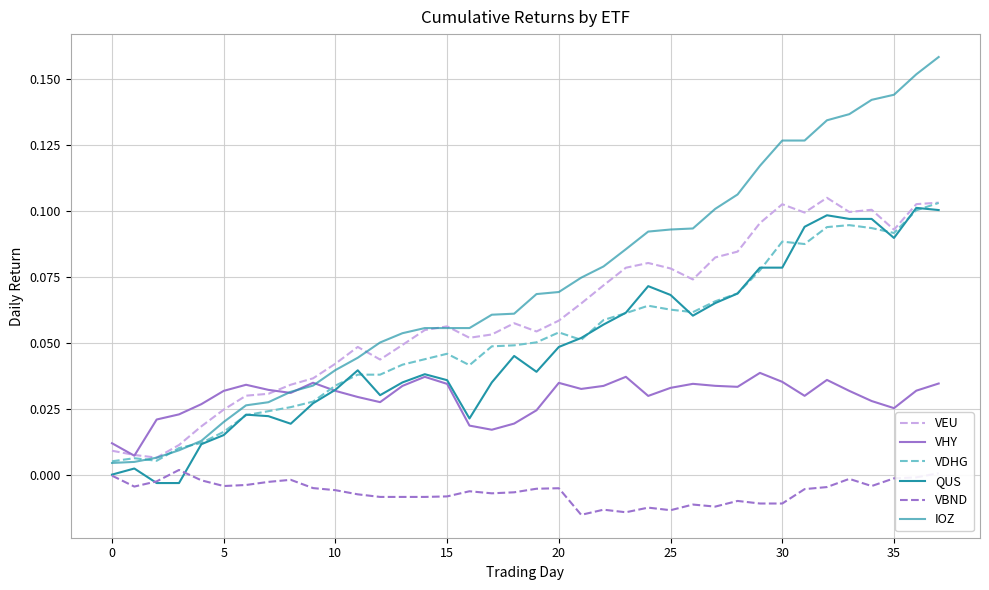

How many lines are shown in the chart?

6